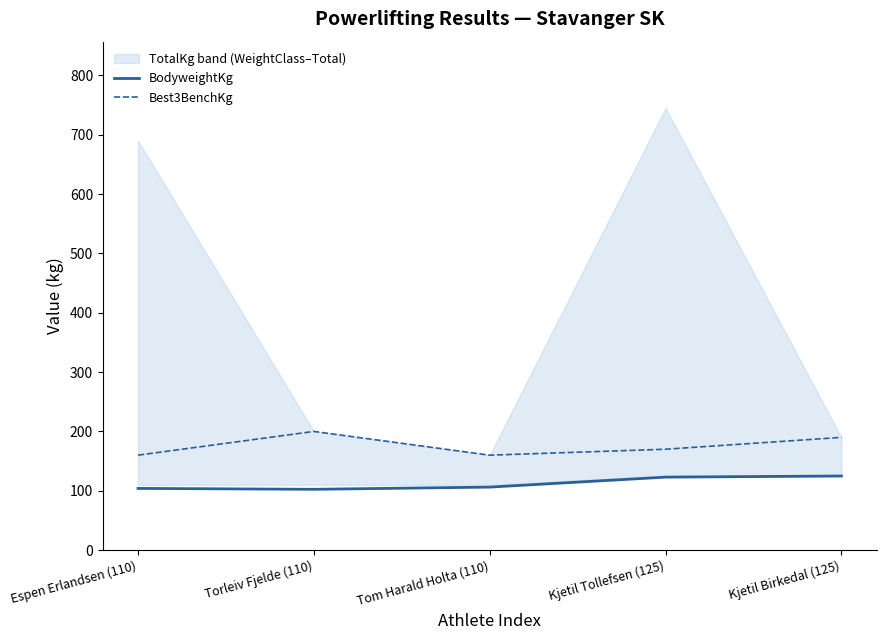

At how many categories does at least one series exceed 126?

5